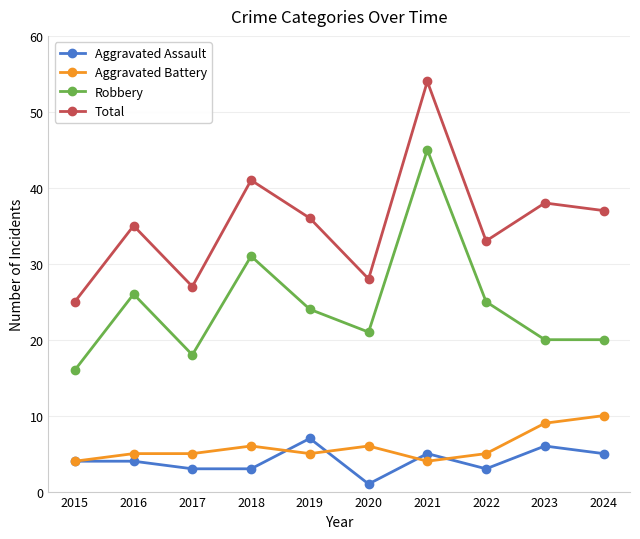

What is the smallest value displayed?

1